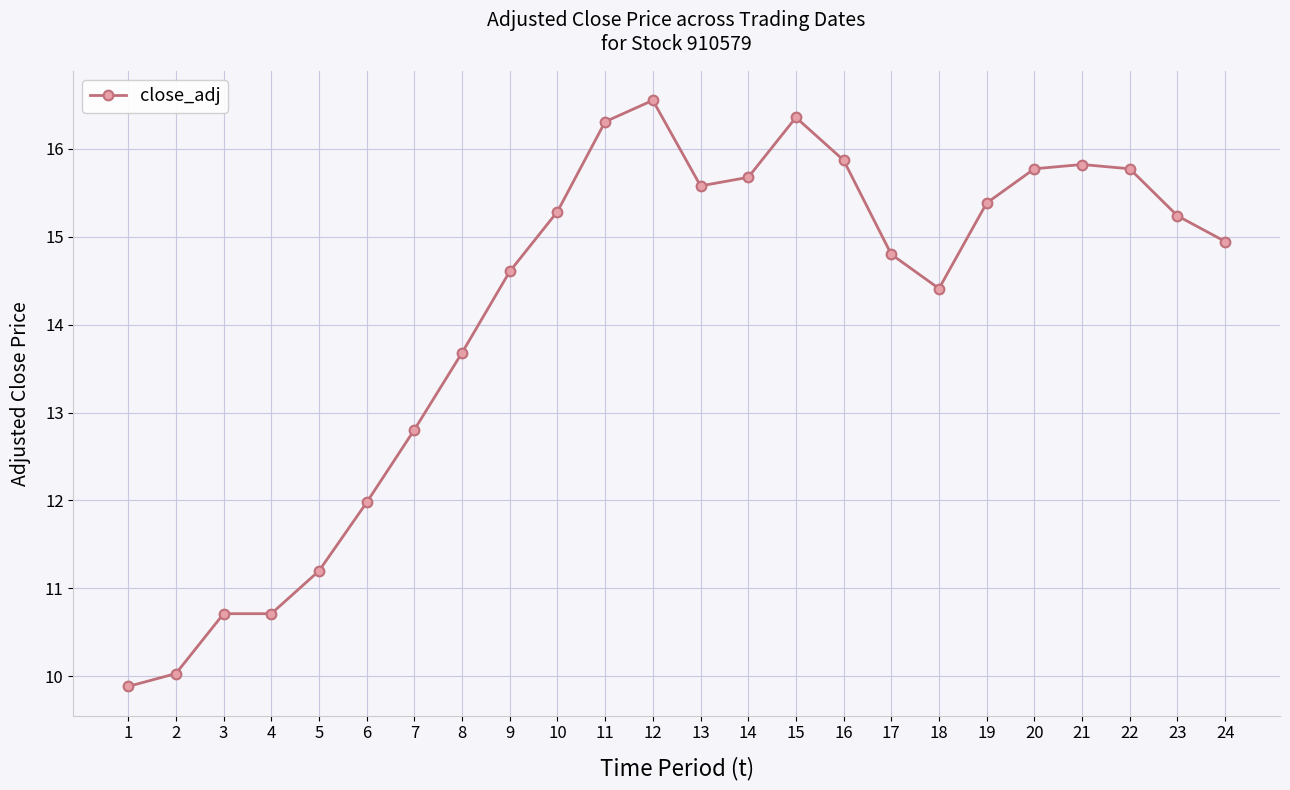

What is the difference between the maximum and minimum values?

6.7